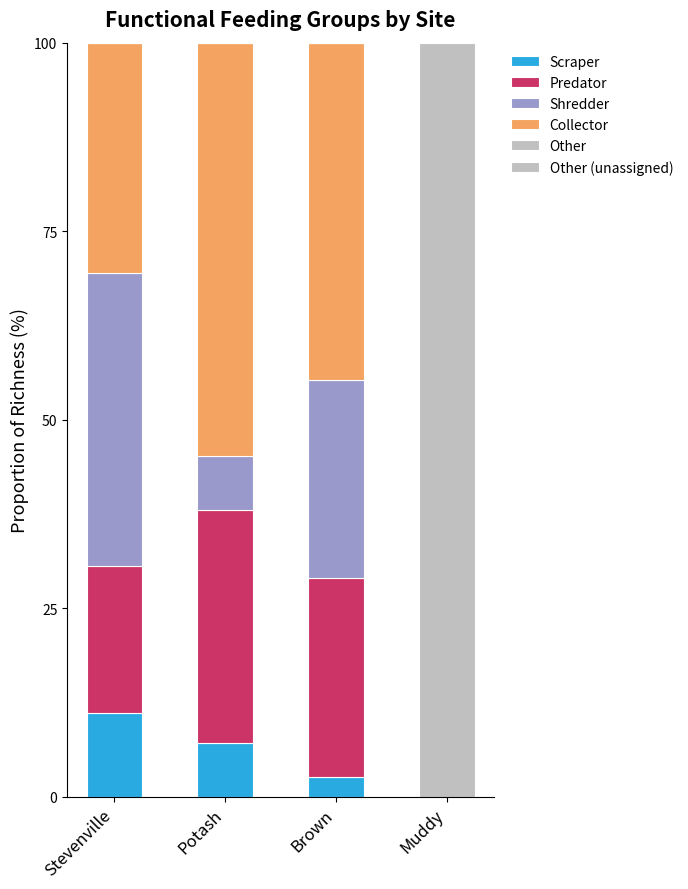

Between Stevenville and Muddy, which is larger?

Stevenville